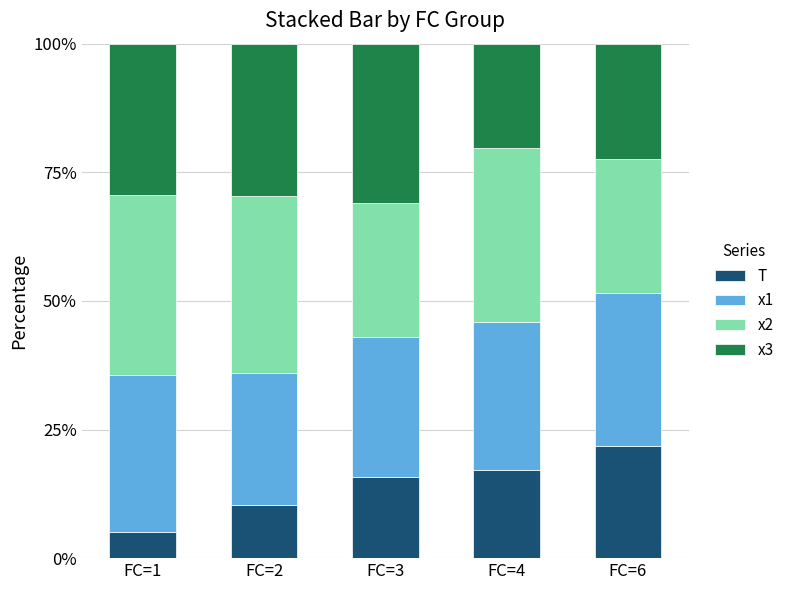

What is the total value across all series at FC=1?

100.0